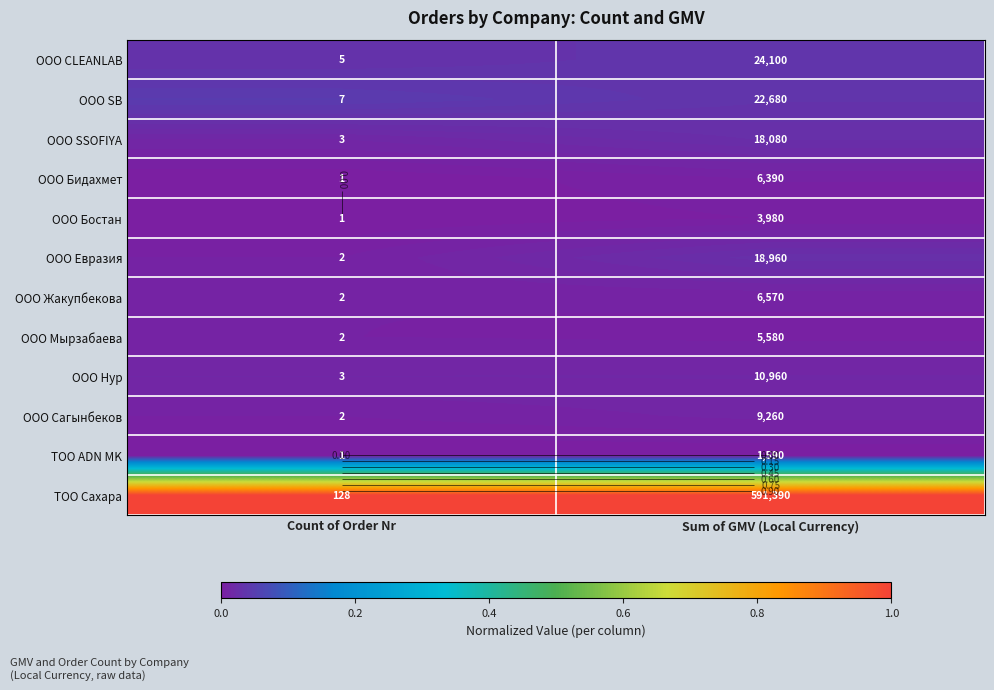

Which category has the lowest value across all series?

Count of Order Nr